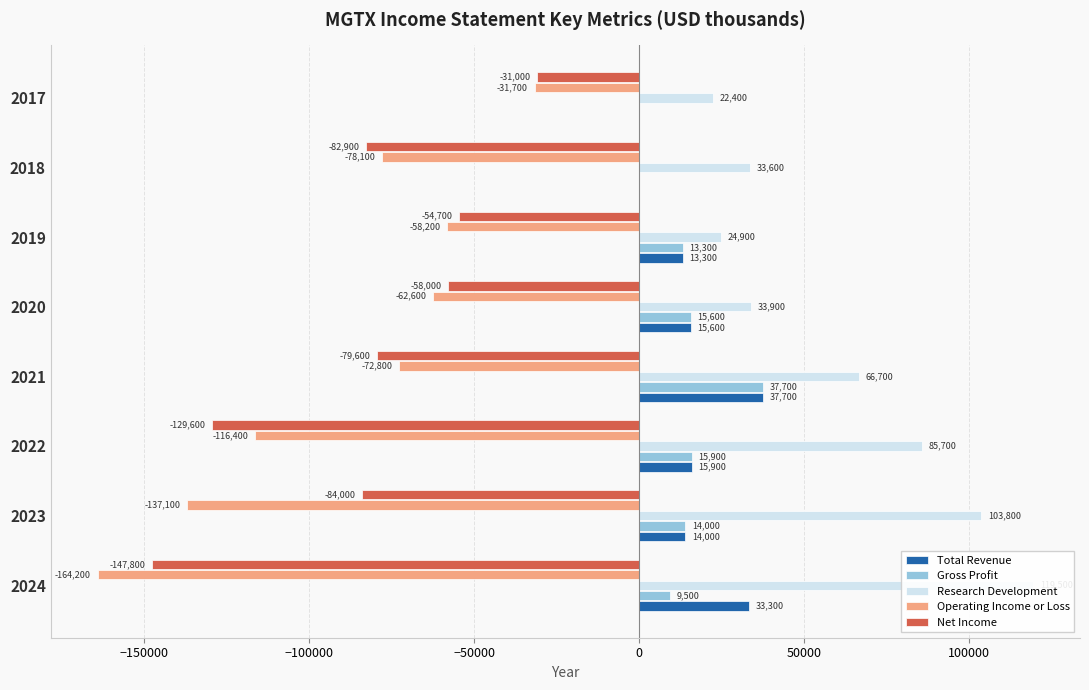

Does the chart contain any negative values?

Yes